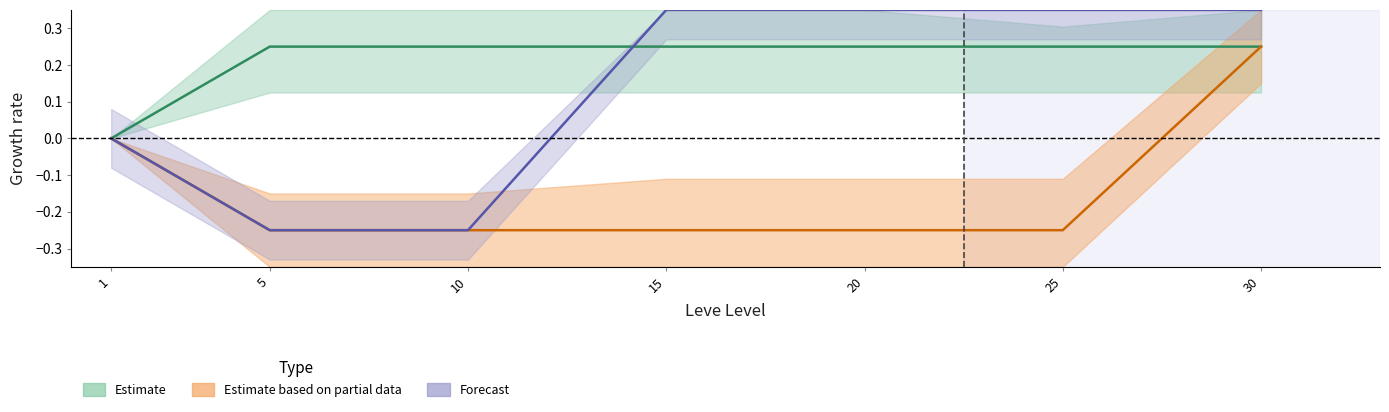

Which has a higher value, 25 or 10?

25